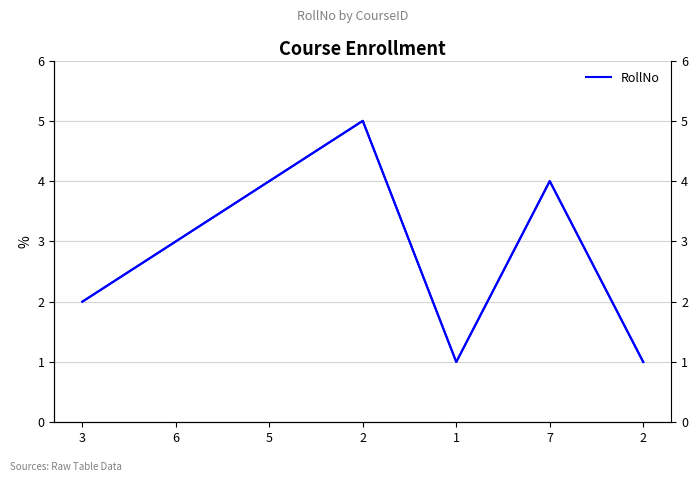

At which label is RollNo (right) closest to 3?

6